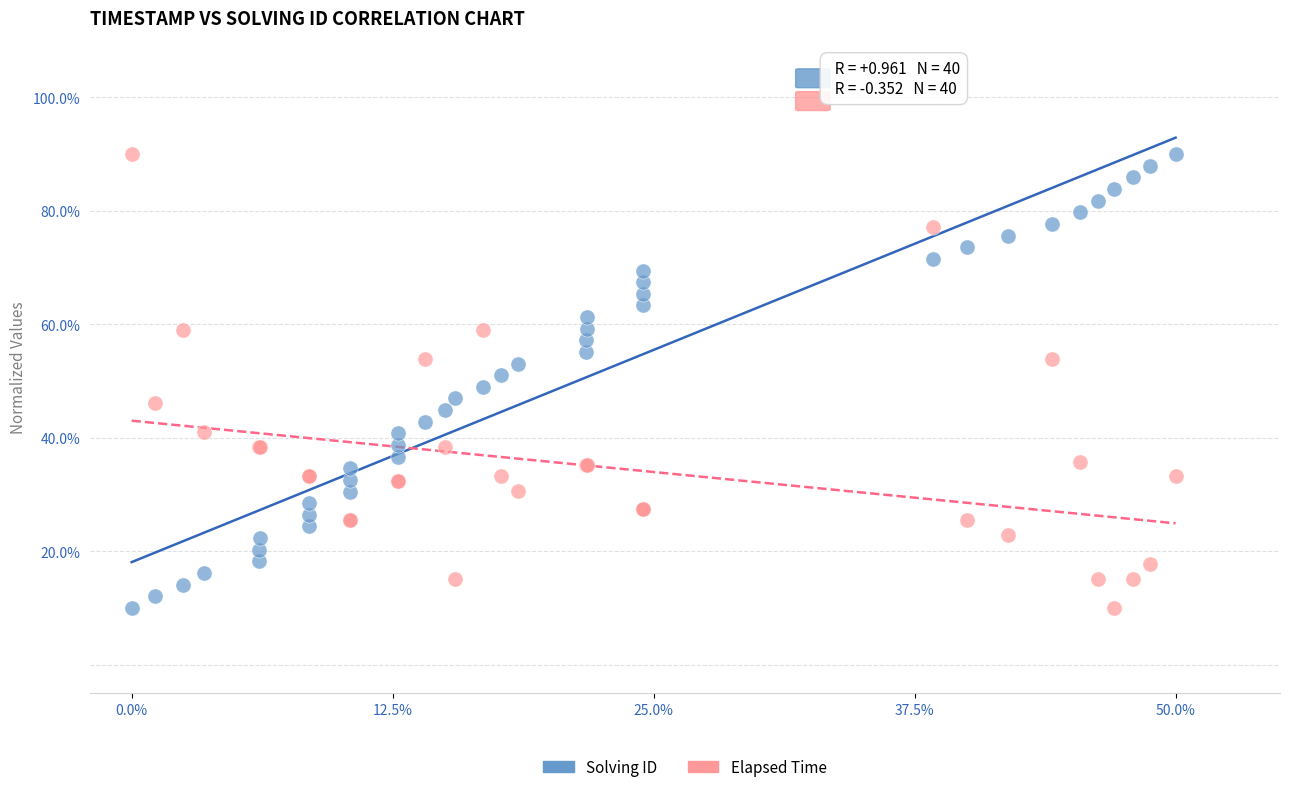

What are all the series names shown in the legend?

Solving ID, Elapsed Time